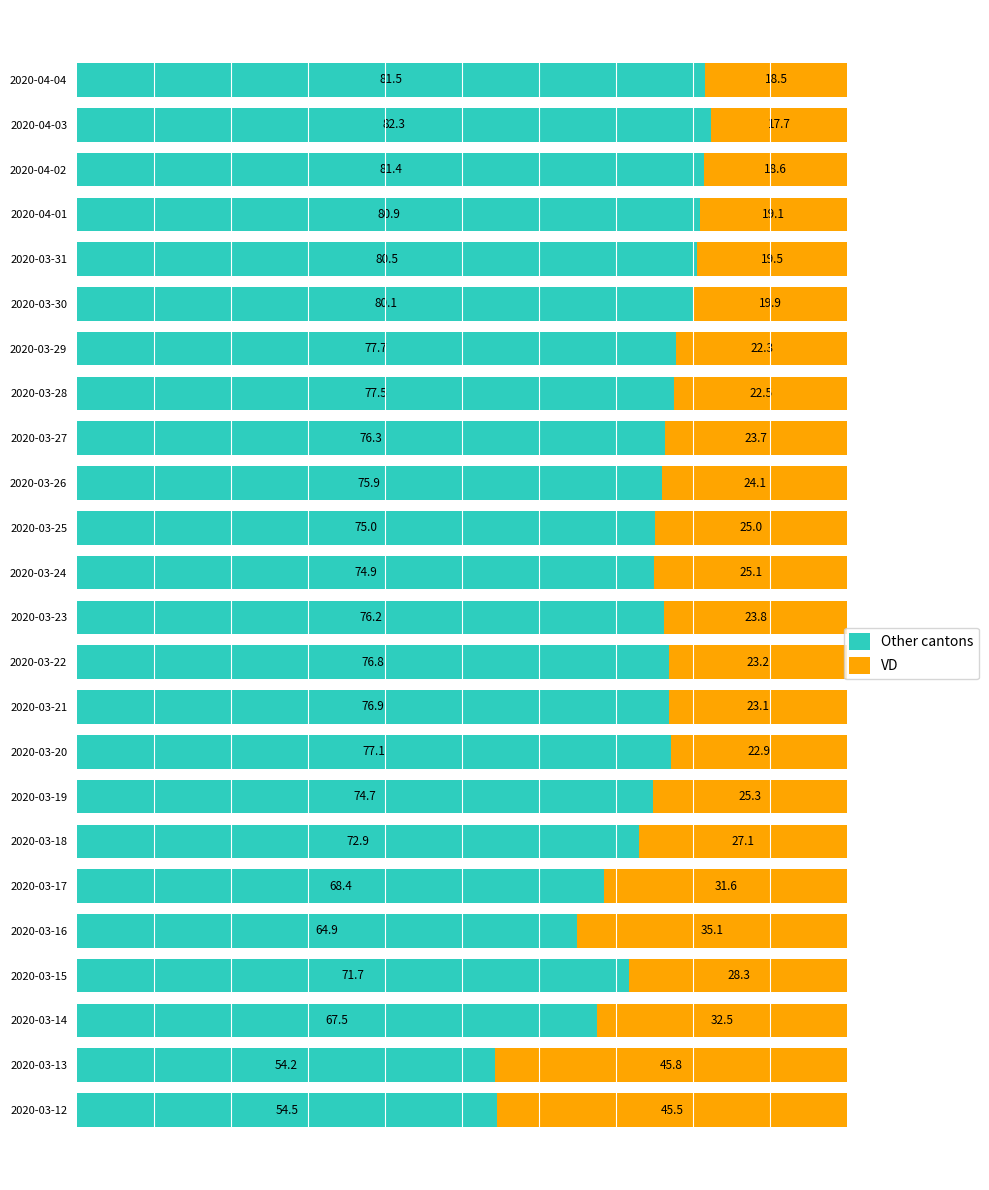

What is the sum of all Other cantons values?

1779.8